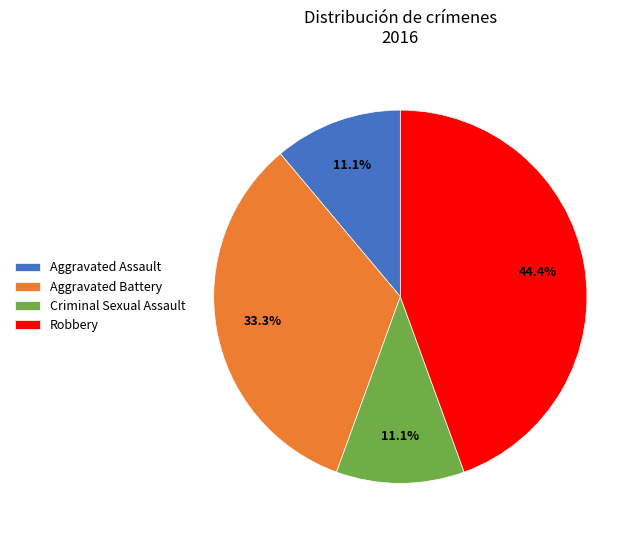

Is there a majority slice in this chart?

No